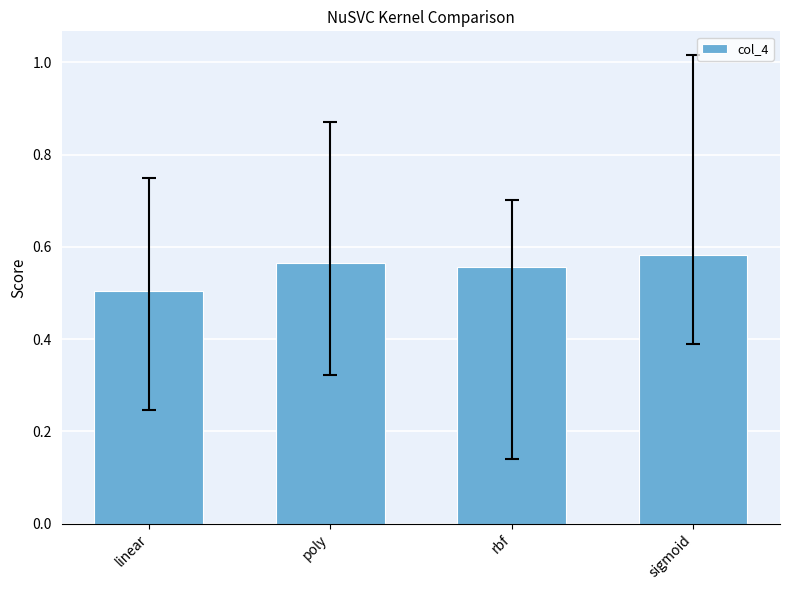

What is the smallest value displayed?

0.5